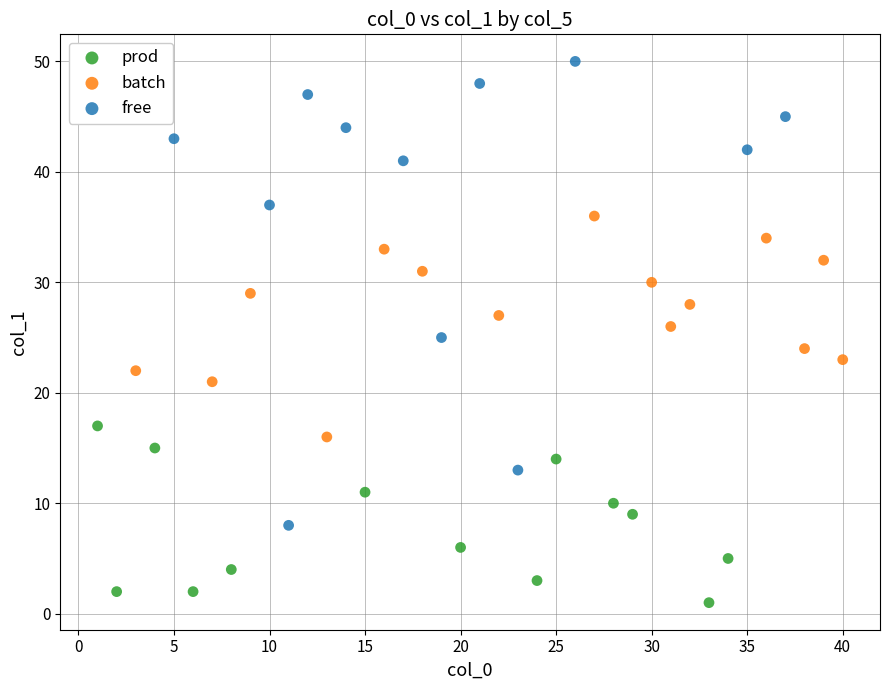

What are all the series names shown in the legend?

prod, batch, free